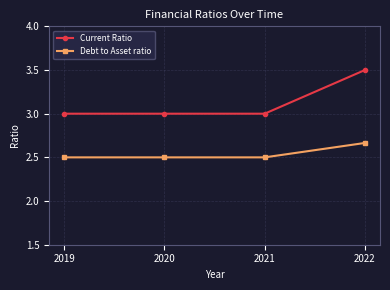

Which label corresponds to the largest value in the chart?

2022